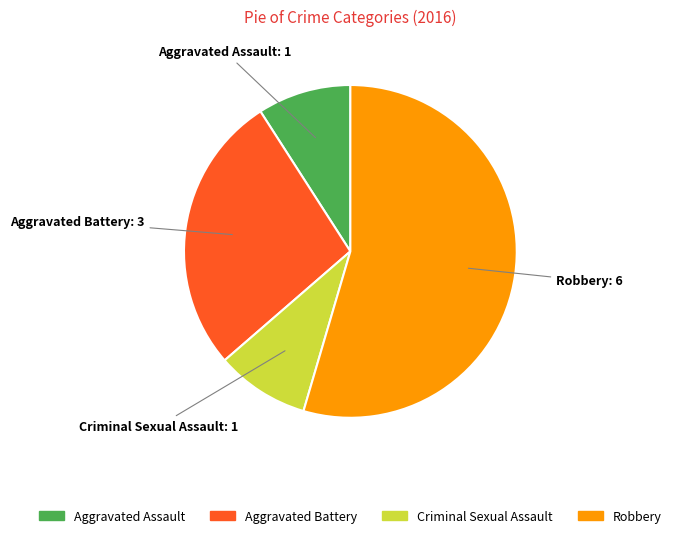

Is there a majority slice in this chart?

Yes